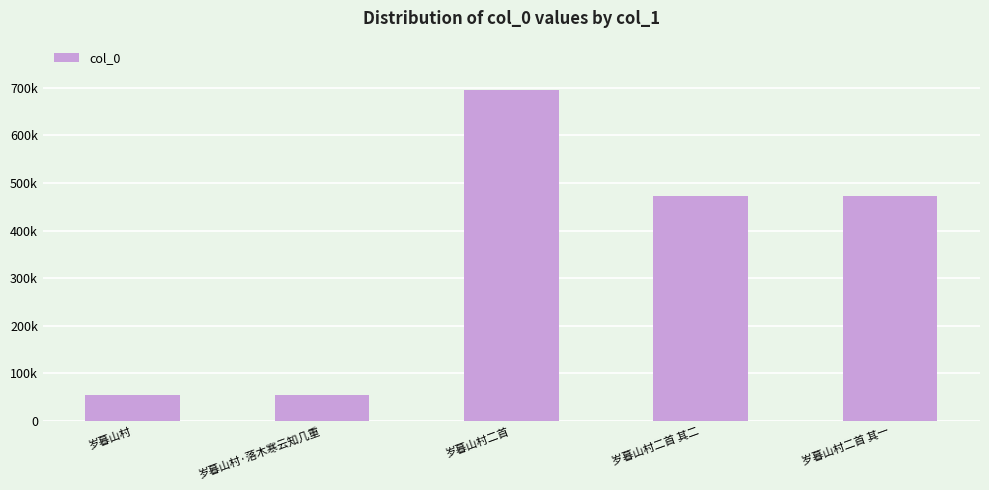

Rank the categories by value from highest to lowest.

岁暮山村二首, 岁暮山村二首 其二, 岁暮山村二首 其一, 岁暮山村·落木寒云知几重, 岁暮山村